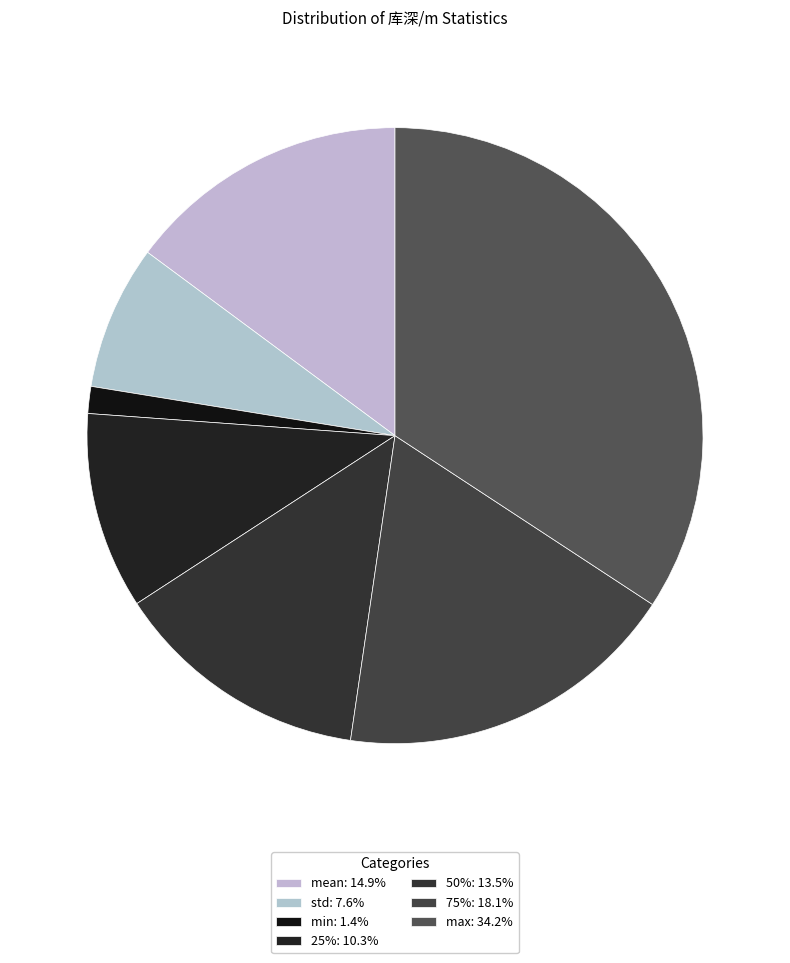

True or false: mean accounts for 30% of the total.

False